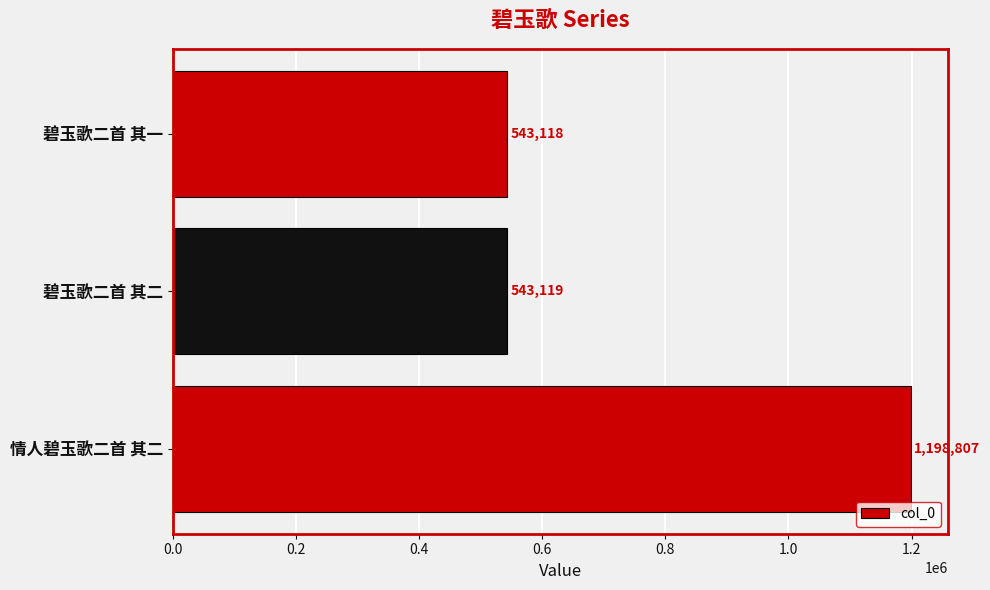

True or false: the data shows 543119 at 碧玉歌二首 其二.

True